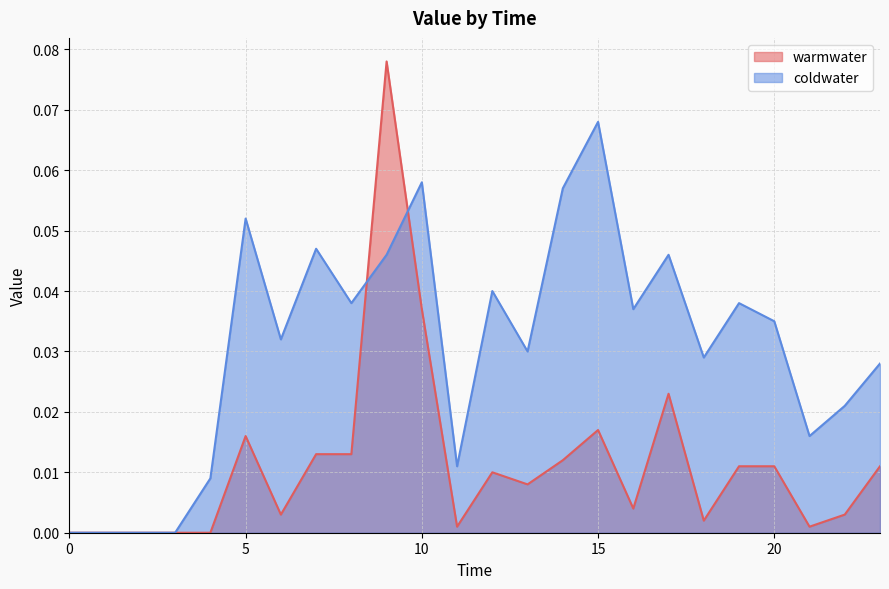

True or false: warmwater has a value of 0.0 at 5.

True